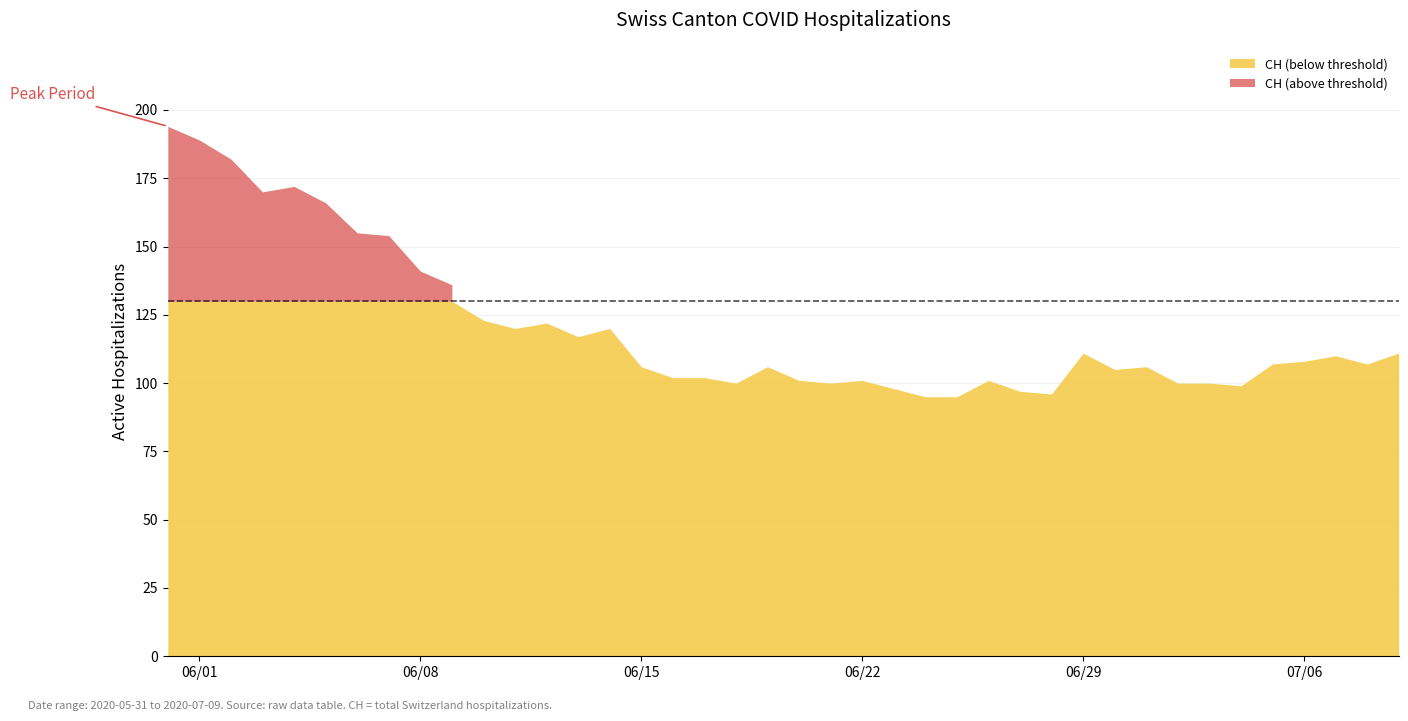

At how many categories does at least one series exceed 184?

2